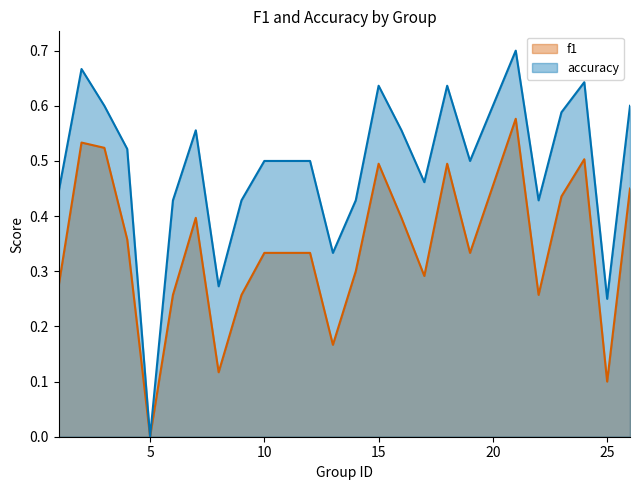

Count the f1 values in the range 0 to 1.

24